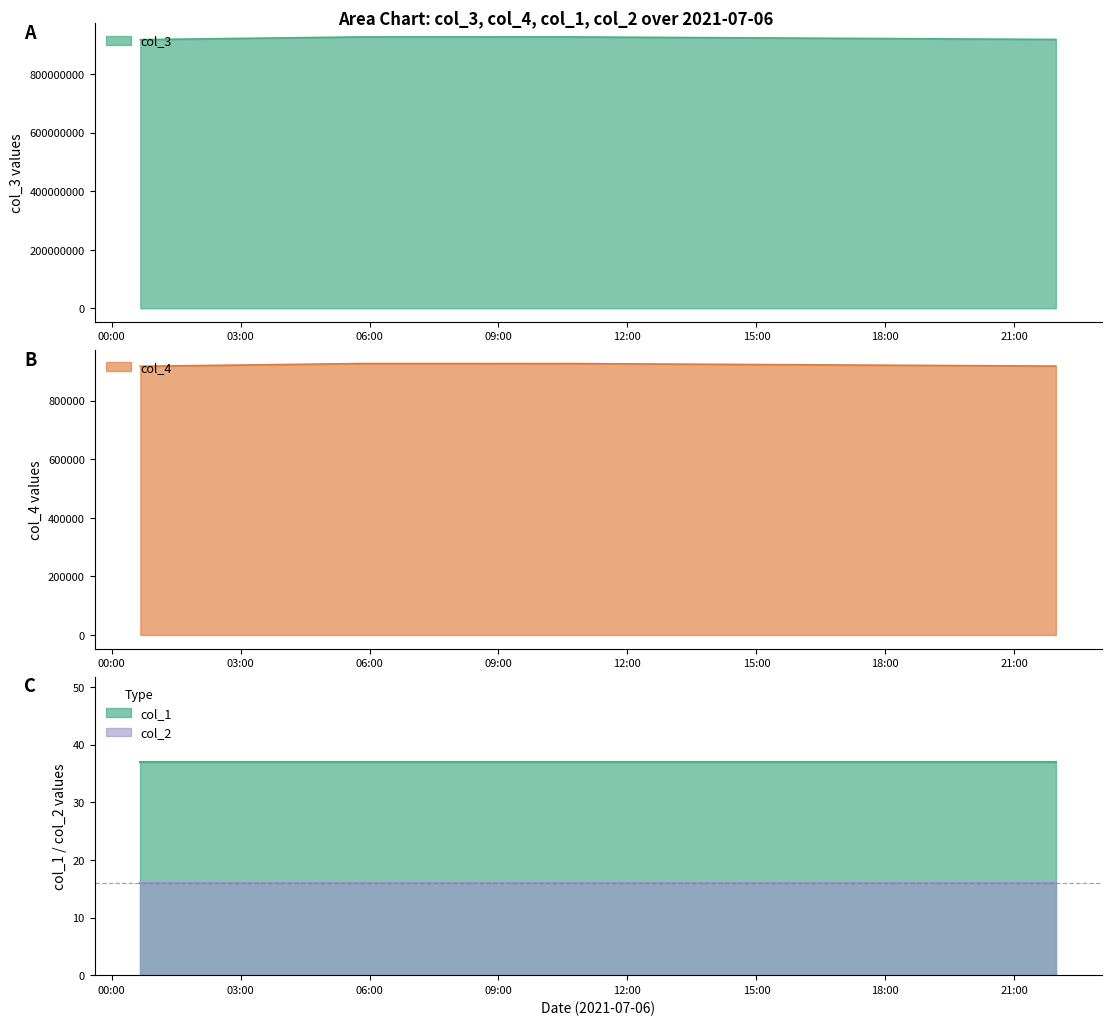

What is the difference between the second highest and second lowest values in the col_4 series?

8573